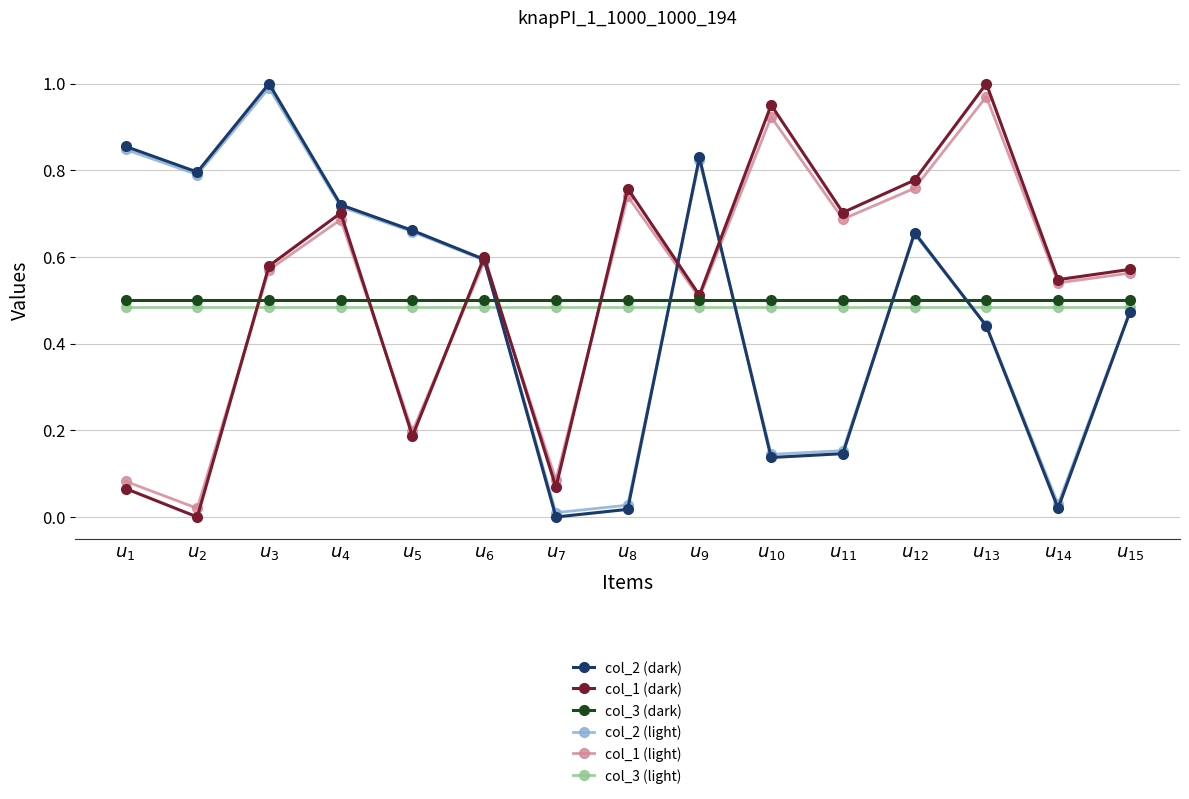

True or false: col_2 (dark) and col_1 (dark) cross at least once.

True